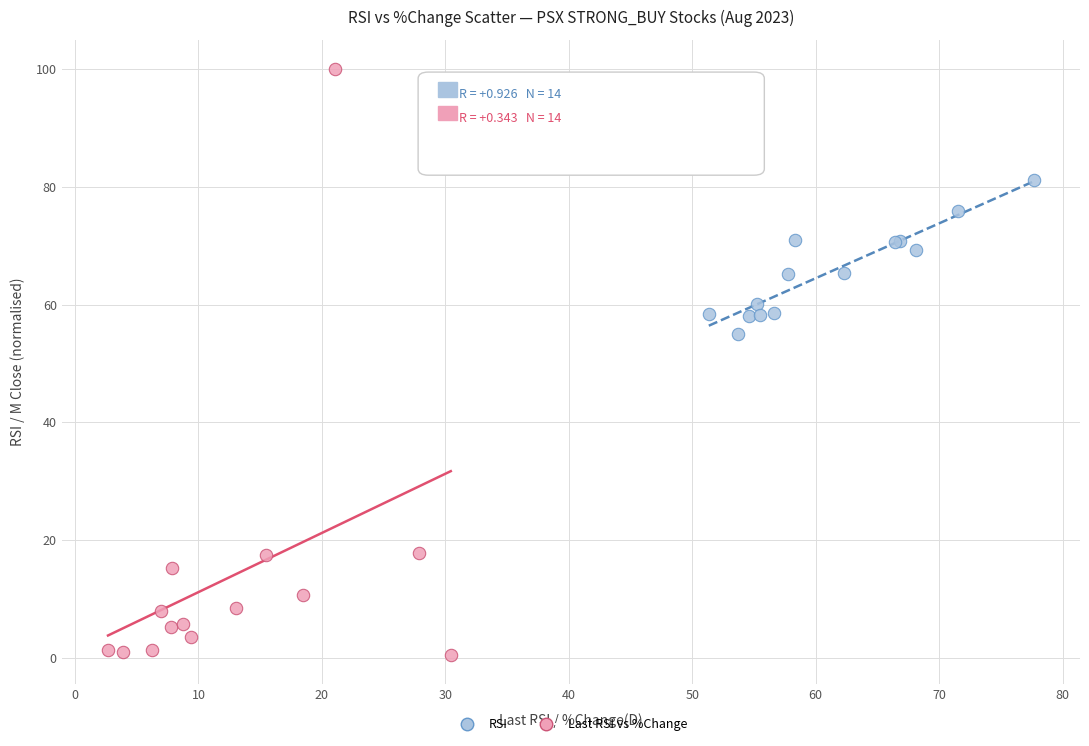

Which series has the largest Y range (max minus min)?

Last RSI vs %Change